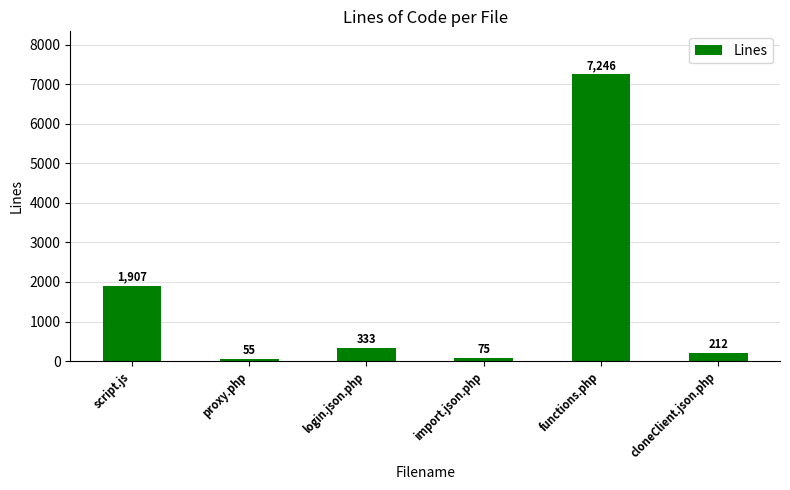

What is the difference between the values at script.js and login.json.php?

1574